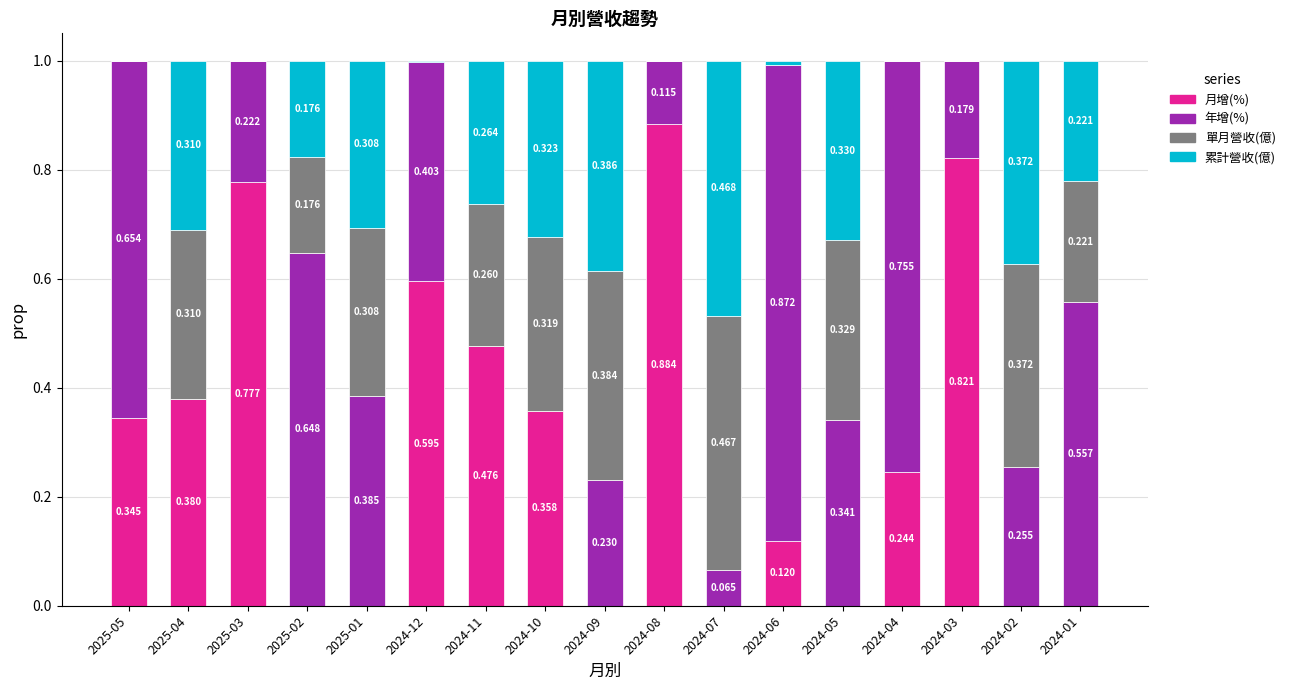

Count the number of data series in this chart.

4